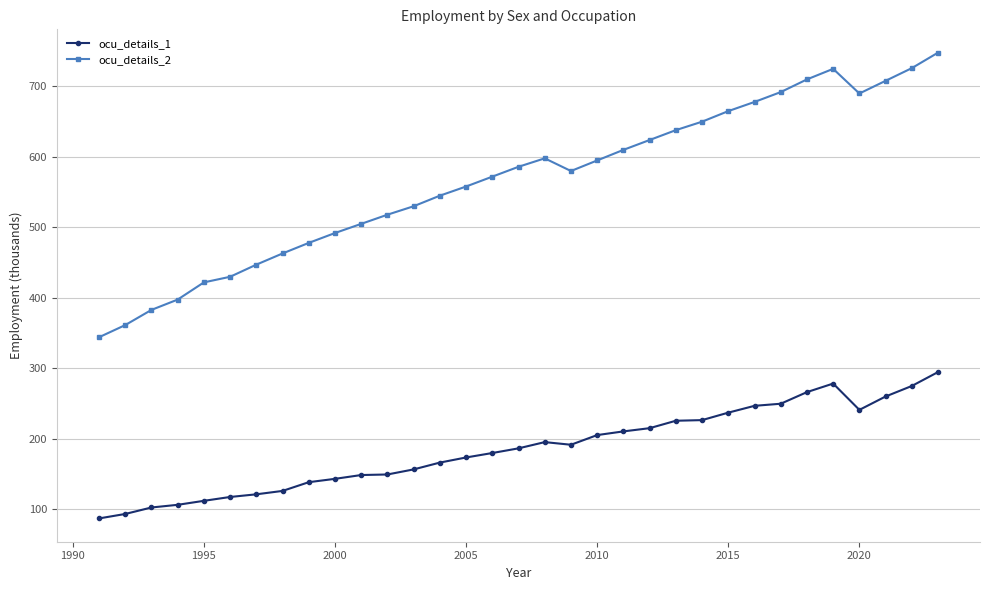

Which series has the largest total across all categories?

ocu_details_2